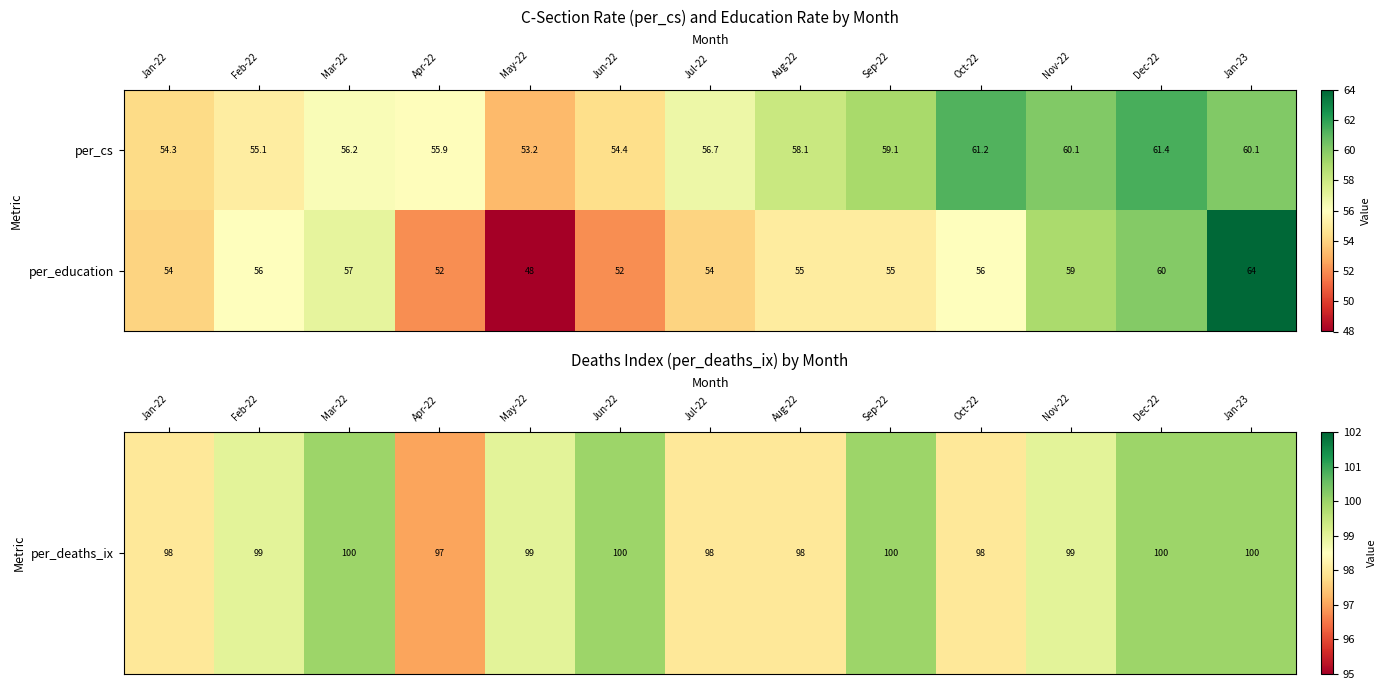

Reading right to left, transcribe all the data shown in this chart.

per_cs: 60.1	61.4	60.1	61.2	59.1	58.1	56.7	54.4	53.2	55.9	56.2	55.1	54.3
per_education: 64.0	60.0	59.0	56.0	55.0	55.0	54.0	52.0	48.0	52.0	57.0	56.0	54.0